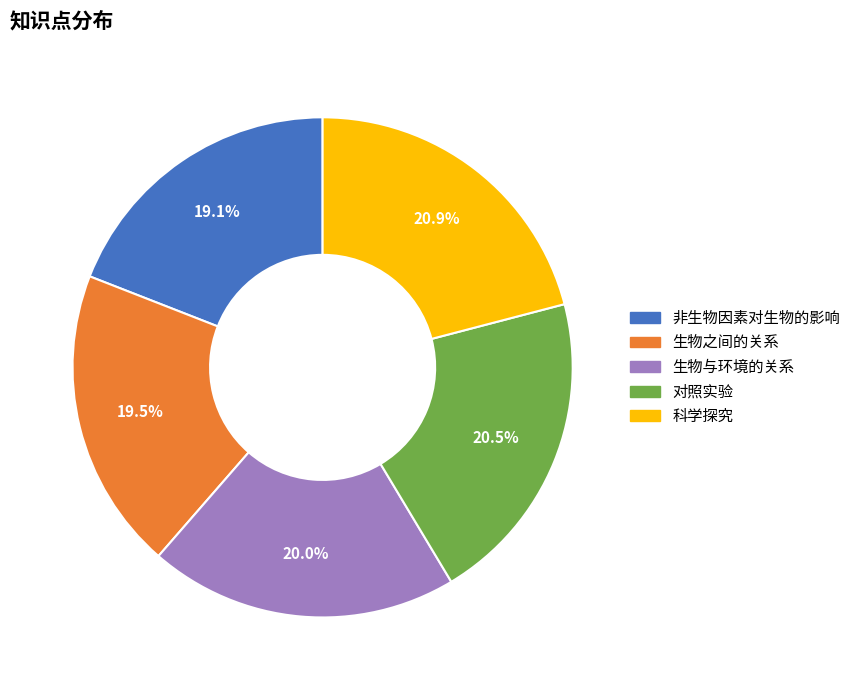

How many slices are in this pie chart?

5